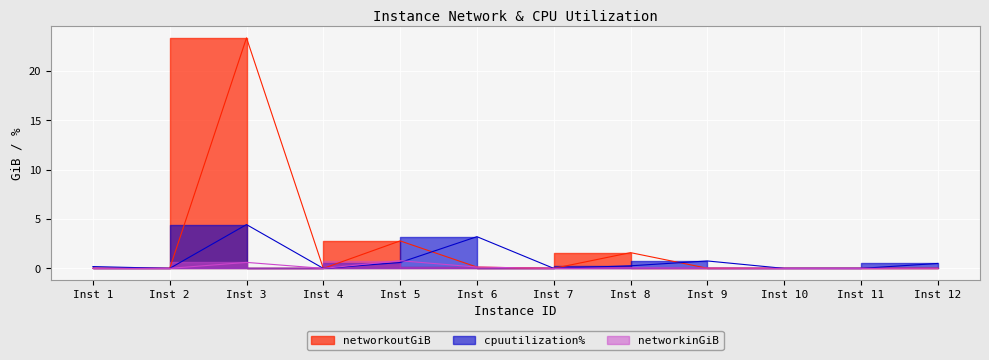

At Inst 3, list the series in order from smallest to largest.

networkinGiB, cpuutilization%, networkoutGiB